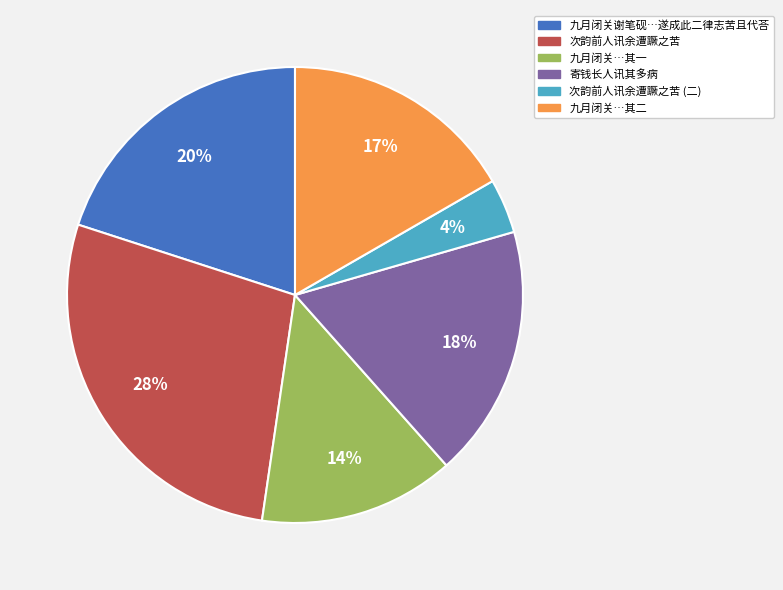

Is 次韵前人讯余遭蹶之苦 the majority of the pie?

No